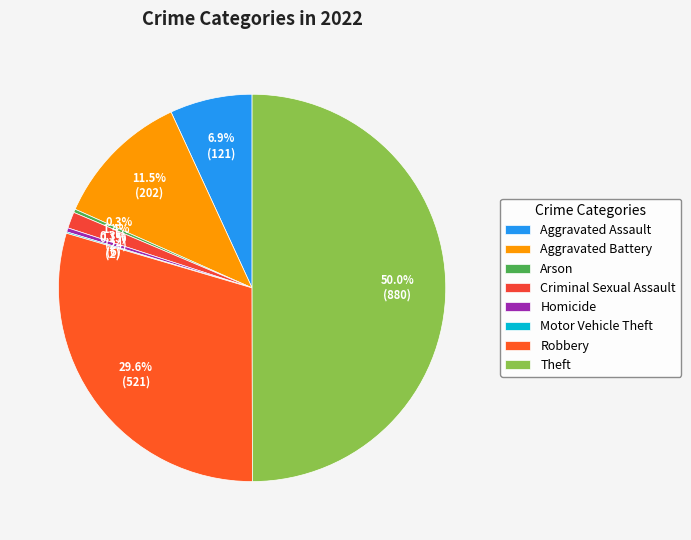

To the nearest percent, what portion does Robbery represent?

30%